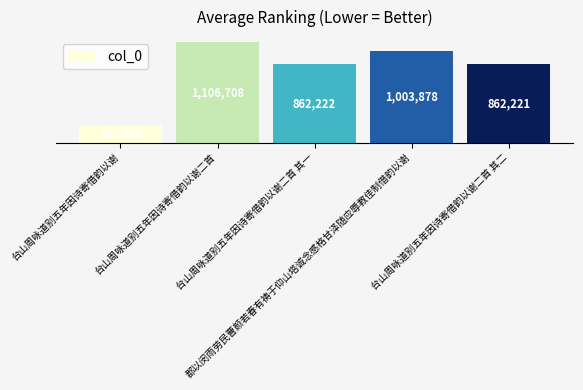

What value does the data have at 台山周咏道别五年因诗寄借韵以谢二首?

1106708